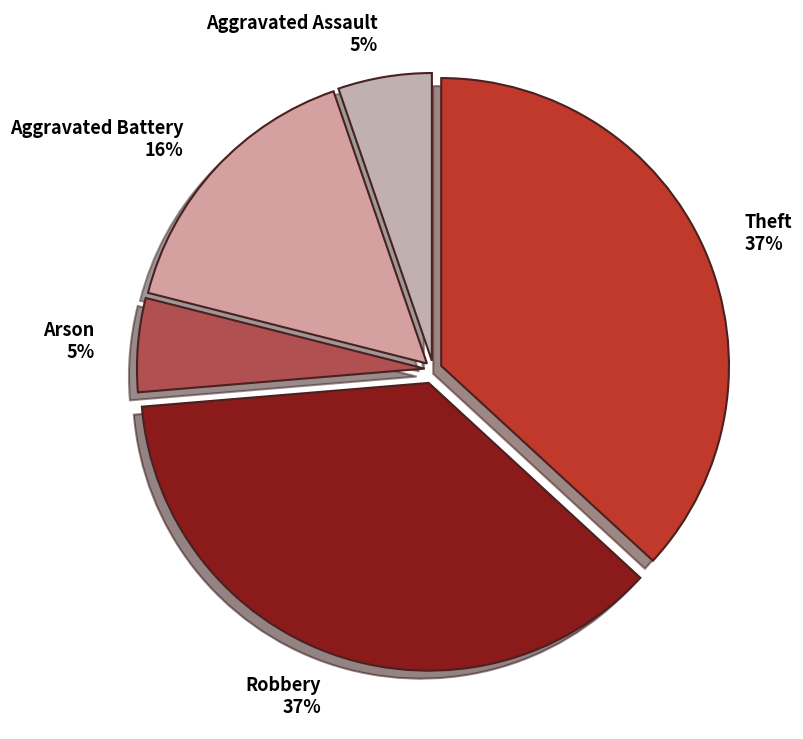

Combined, do Theft and Arson account for over 50%?

No